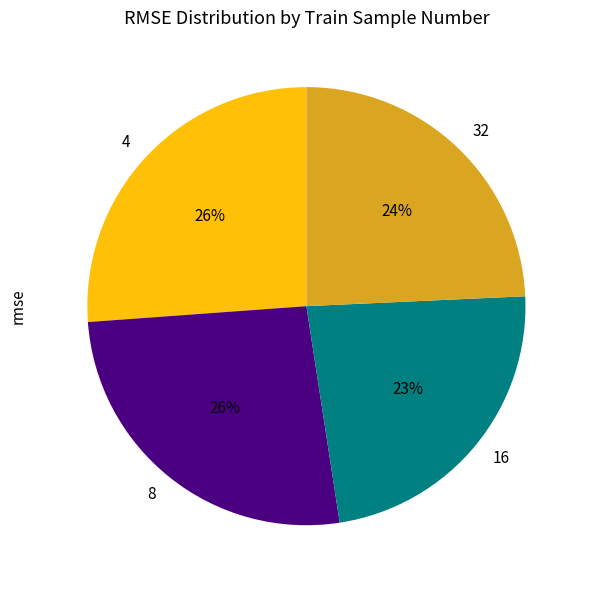

What percentage is the 16 slice, to the nearest percent?

23%